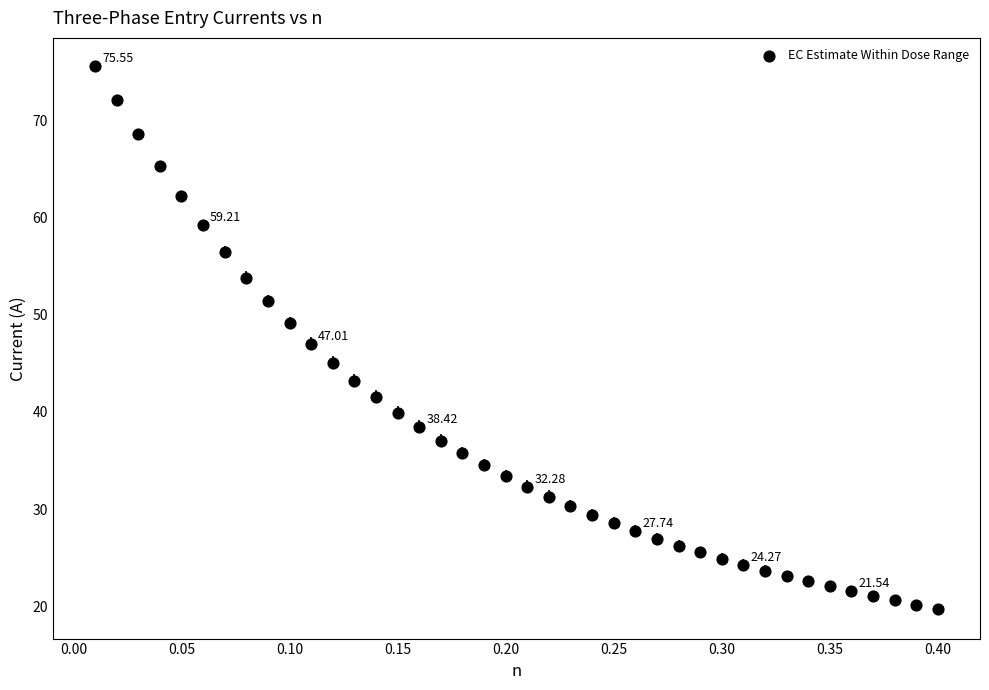

What is the range of X values (max minus min)?

0.4